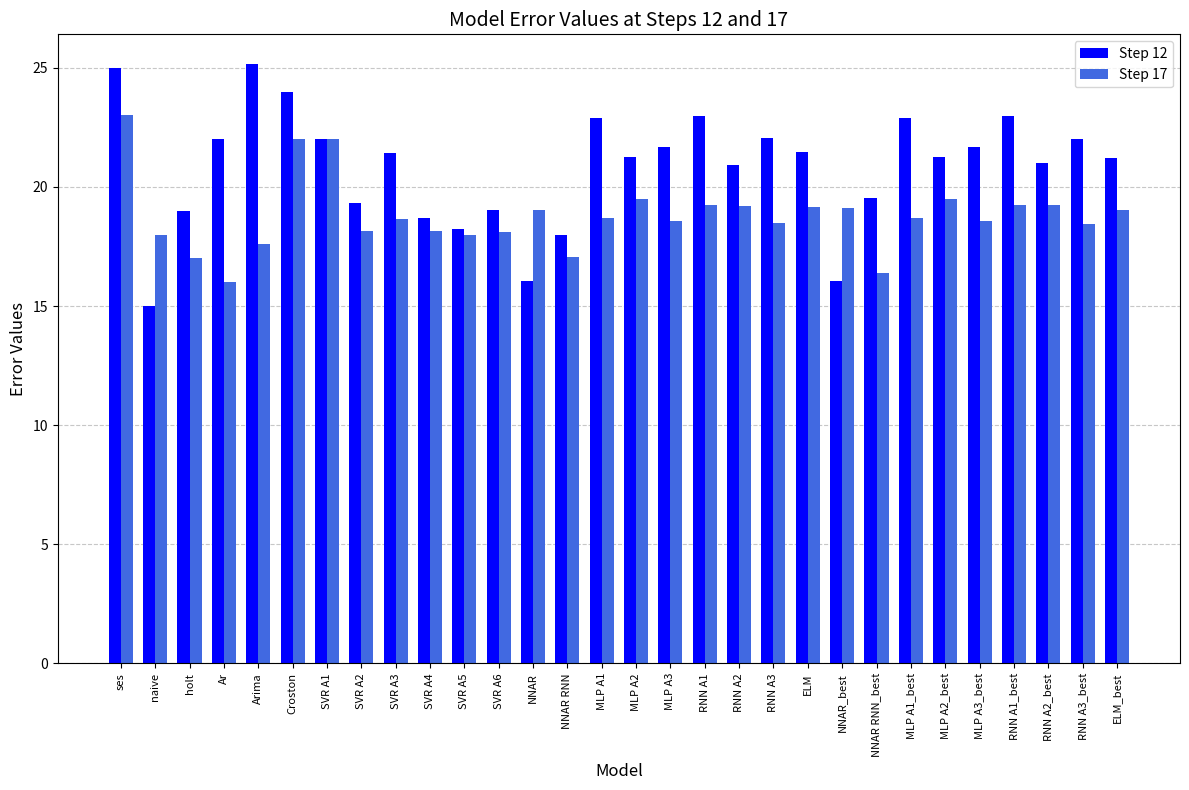

How many groups of bars are there?

30